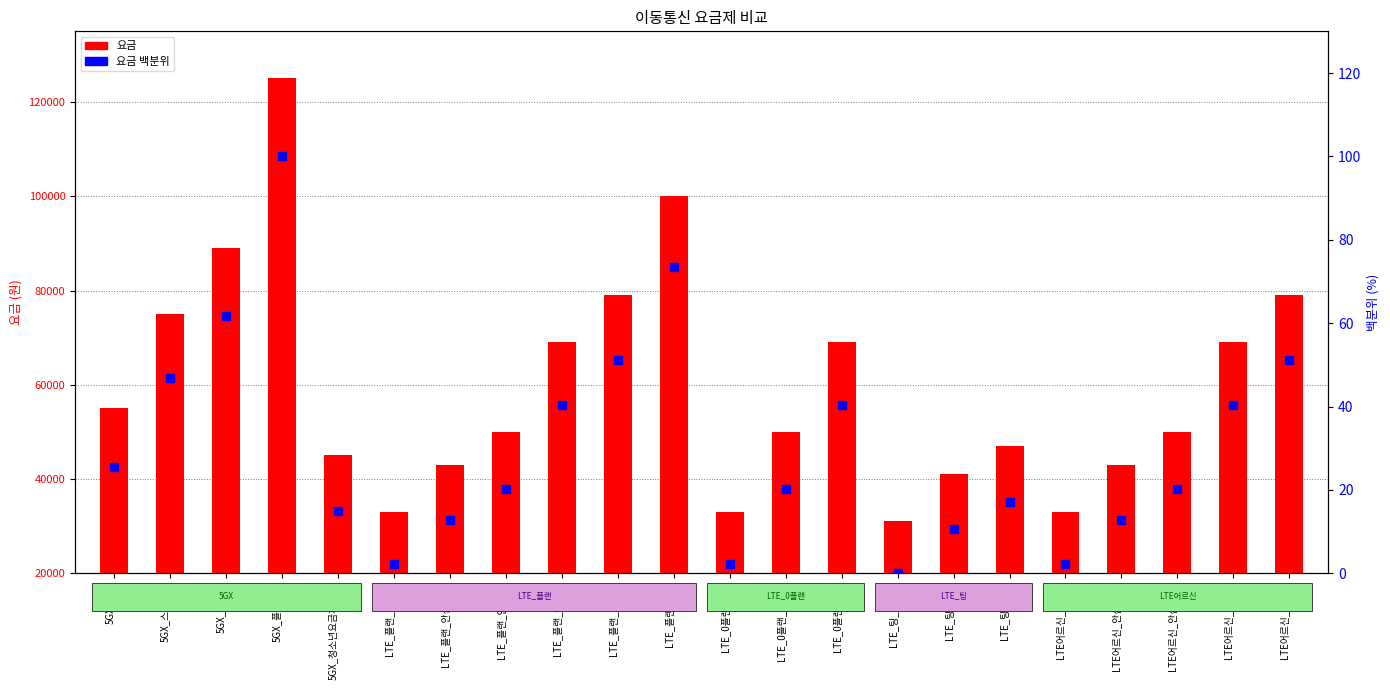

At which category is the sum across all series the highest?

5GX_플래티넘